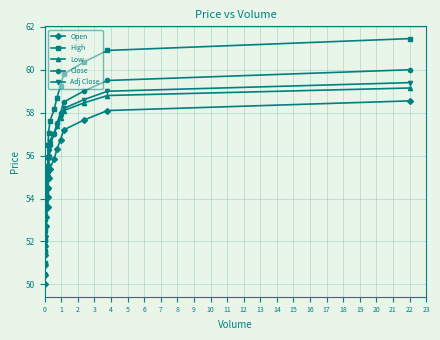

What is the maximum value shown in the chart?

61.5